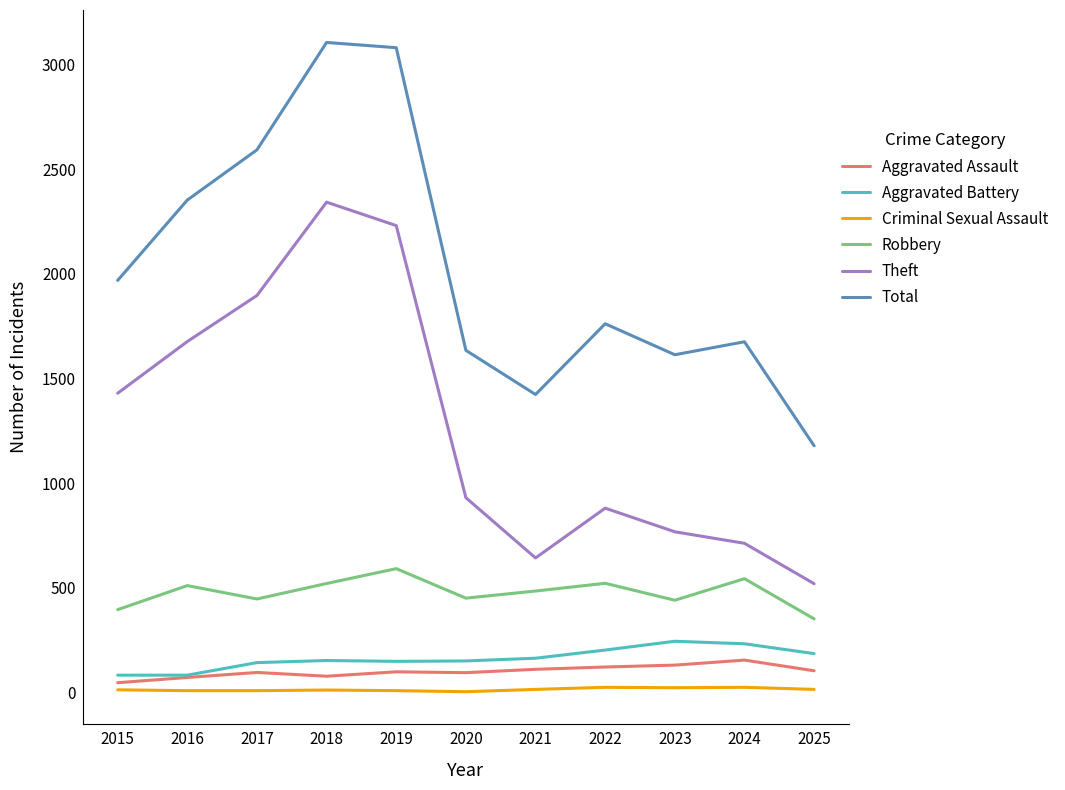

What are all the series names shown in the legend?

Aggravated Assault, Aggravated Battery, Criminal Sexual Assault, Robbery, Theft, Total